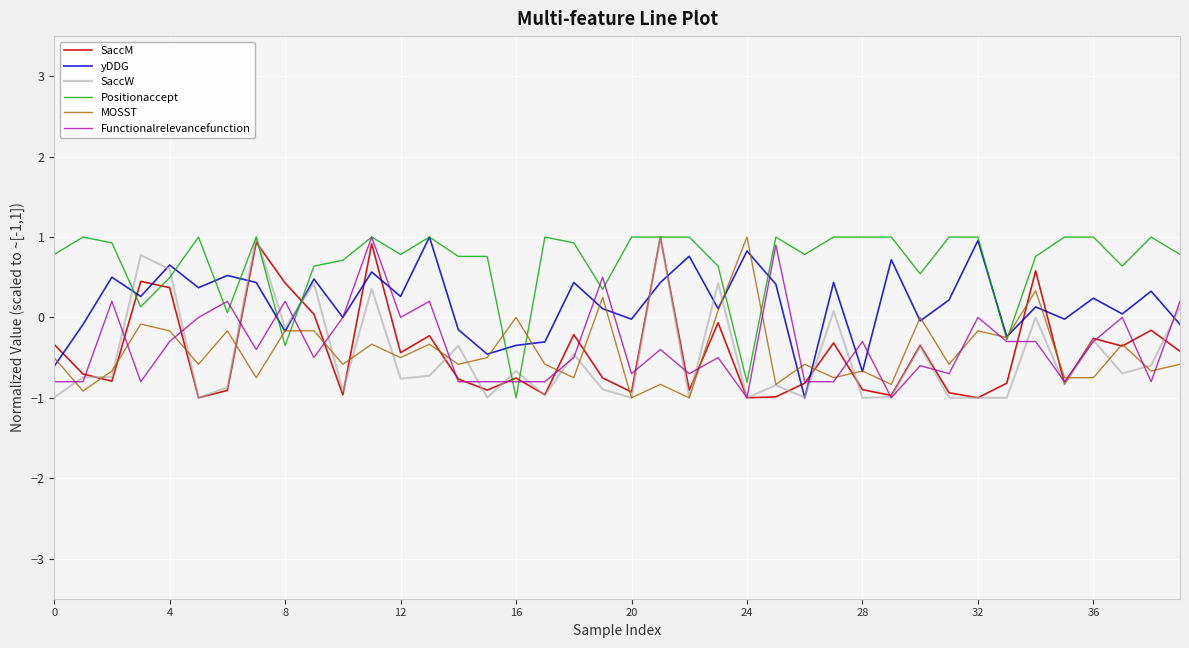

What is the highest value of the SaccW series?

1.0